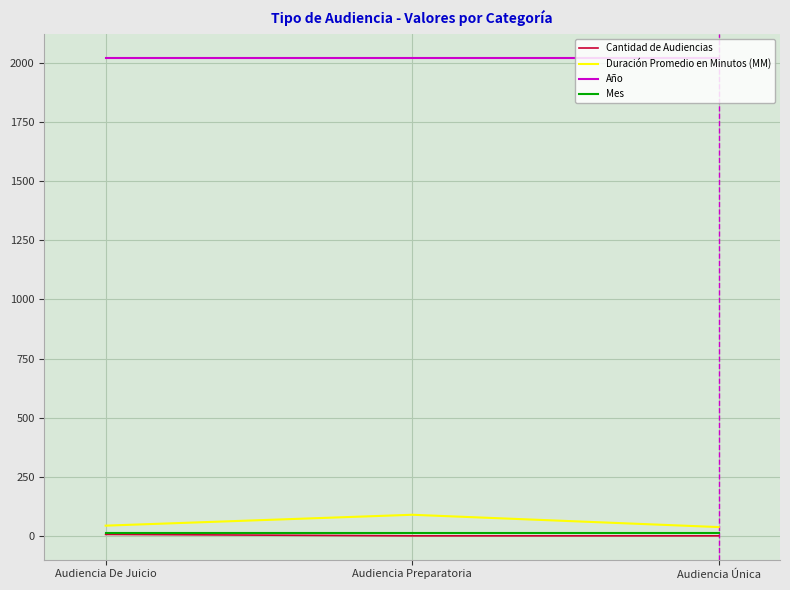

Which series has the largest total across all categories?

Año